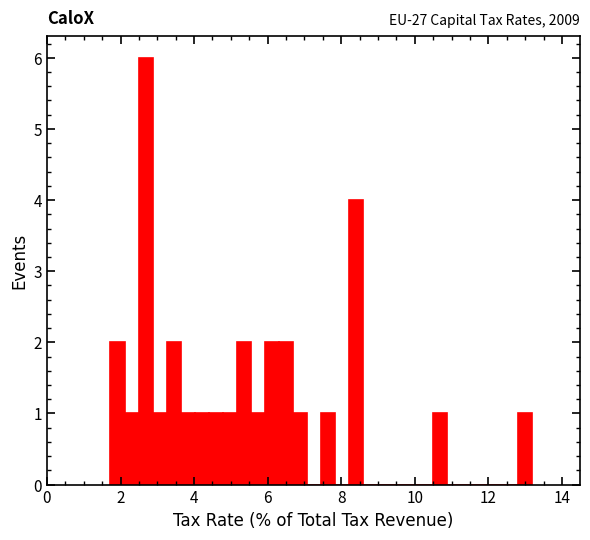

Around what value on the x-axis is the tallest bar? Give the approximate position of its centre, as read against the axis.

2.6